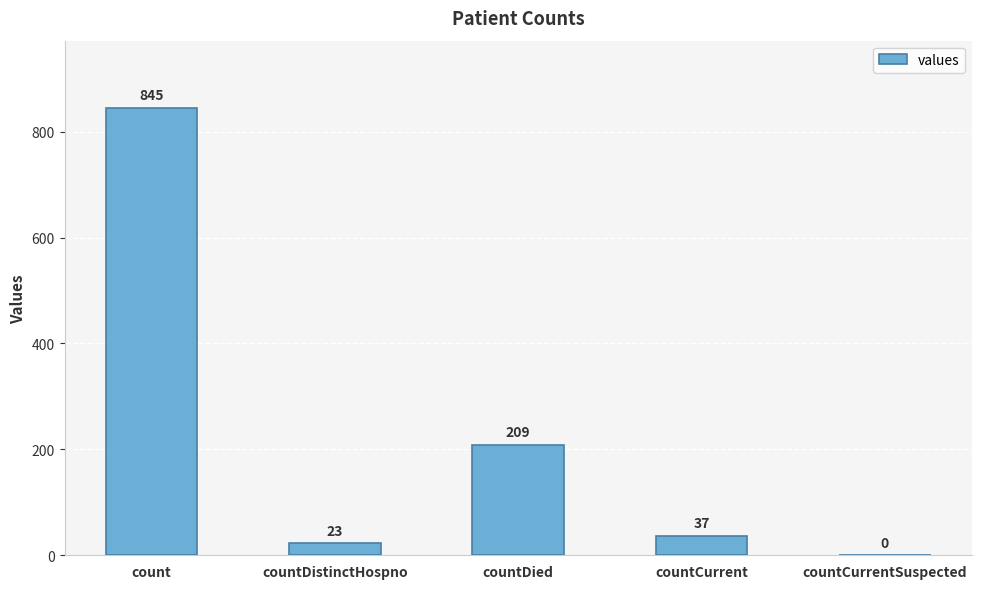

What is the difference between the values at countDistinctHospno and countCurrent?

14